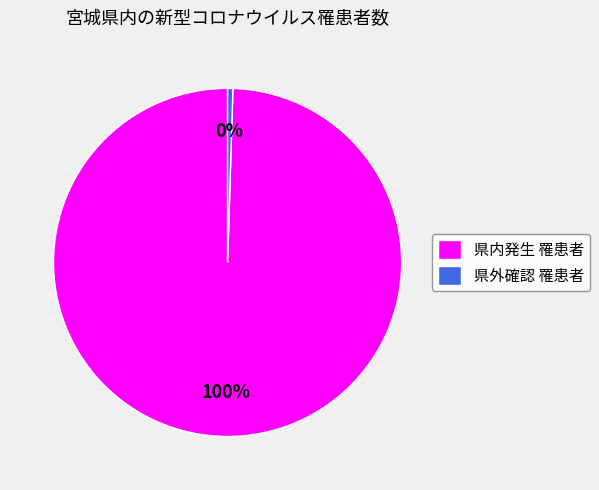

Is the sum of 県内発生 罹患者 and 県外確認 罹患者 greater than half?

Yes